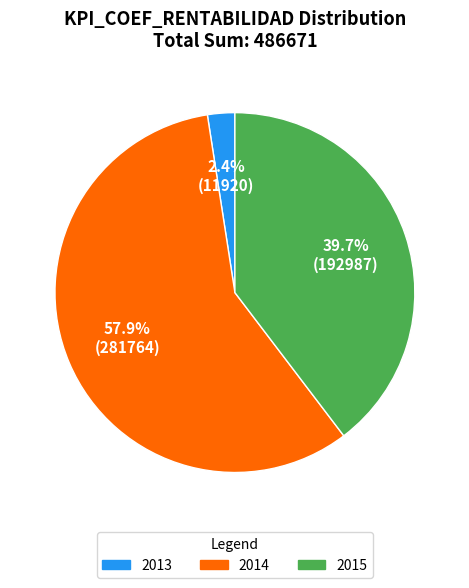

The 2015 slice represents 1% of the pie. True or false?

False